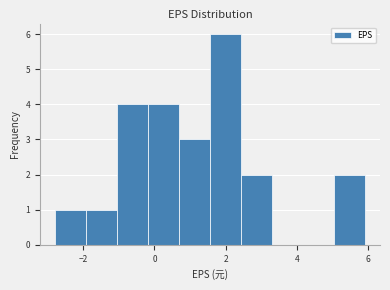

Reading left to right, transcribe this chart: for each bar, give the range it covers on the x-axis and its height. Neither the bar edges nor the heights are printed on the chart, so give them approximately, as read against the axes.

-2.8 to -2.0: 1
-2.0 to -1.0: 1
-1.0 to -0.2: 4
-0.2 to 0.6: 4
0.6 to 1.6: 3
1.6 to 2.4: 6
2.4 to 3.2: 2
3.2 to 4.2: 0
4.2 to 5.0: 0
5.0 to 6.0: 2